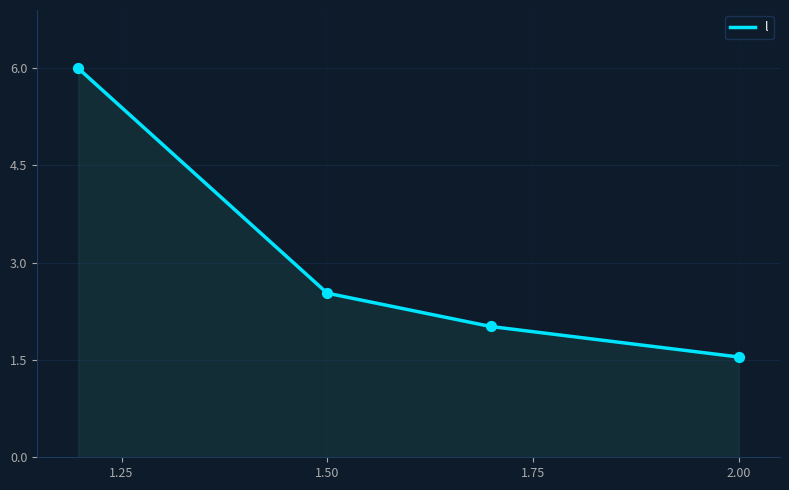

What is the maximum value shown in the chart?

6.0